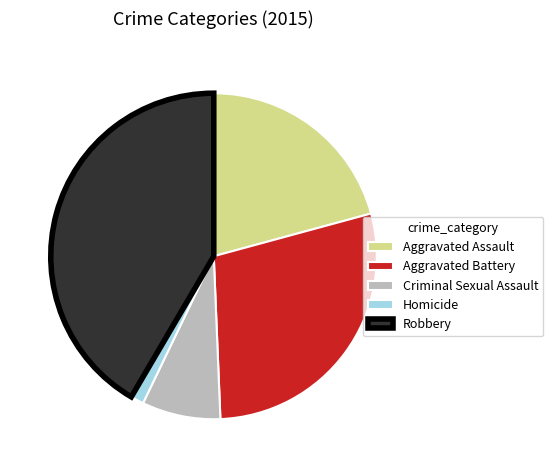

Count the number of slices in the pie.

5